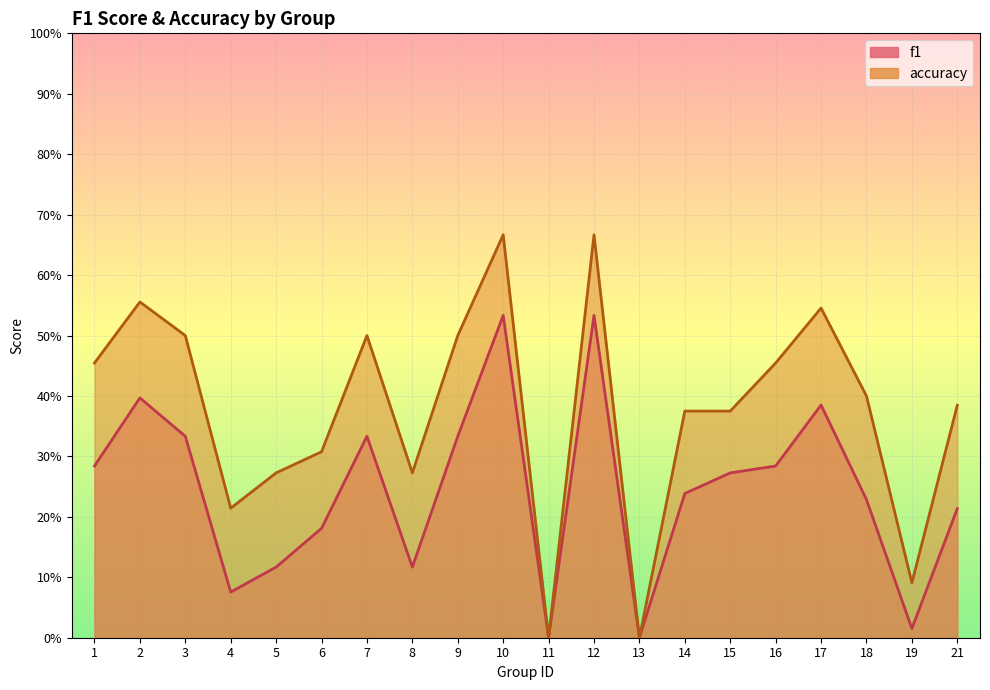

Rank the series by their maximum value, from highest to lowest.

accuracy, f1